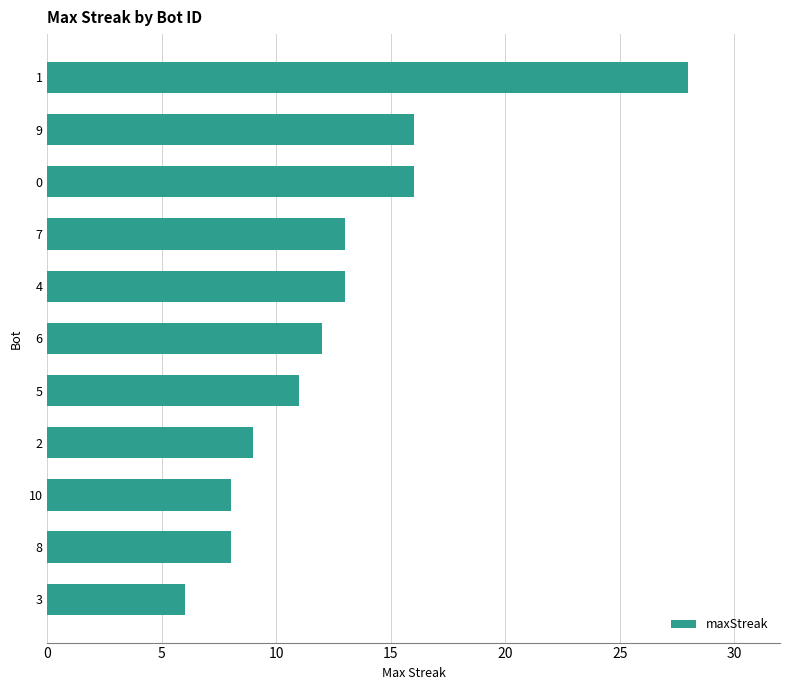

The value at 7 is 13. True or false?

True